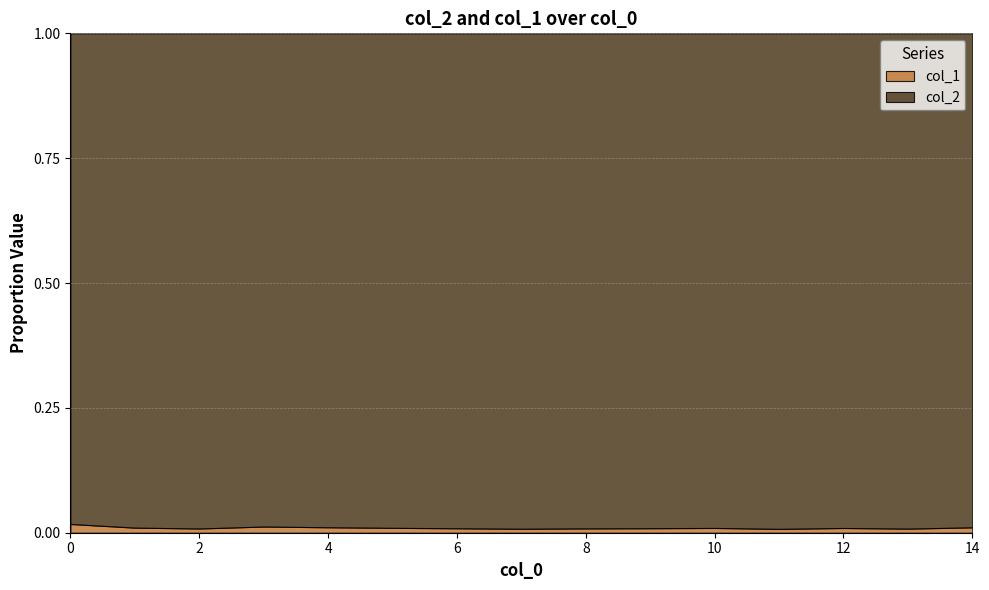

True or false: col_1 has more than 2 points higher than both neighbors.

True